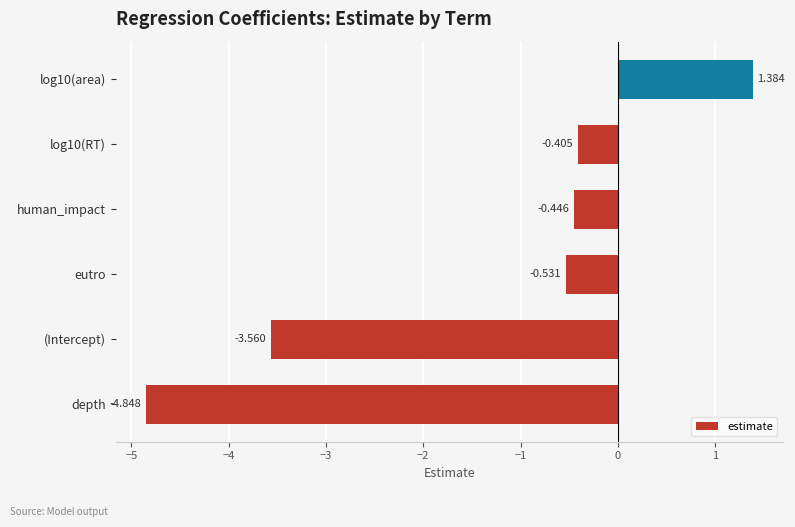

Where is the data nearest to the value -1?

eutro